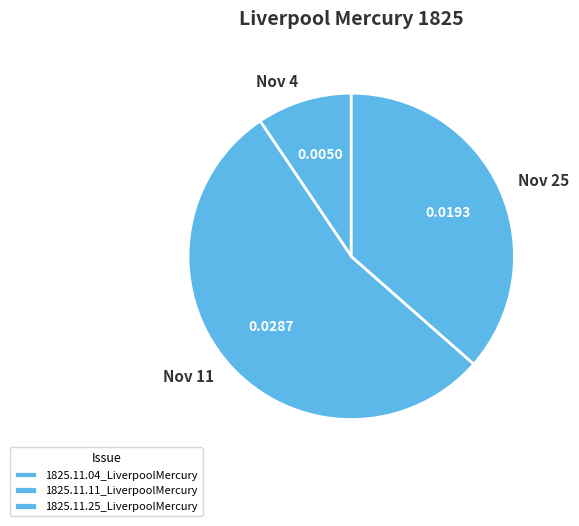

Rank the categories by value from highest to lowest.

1825.11.11_LiverpoolMercury, 1825.11.25_LiverpoolMercury, 1825.11.04_LiverpoolMercury